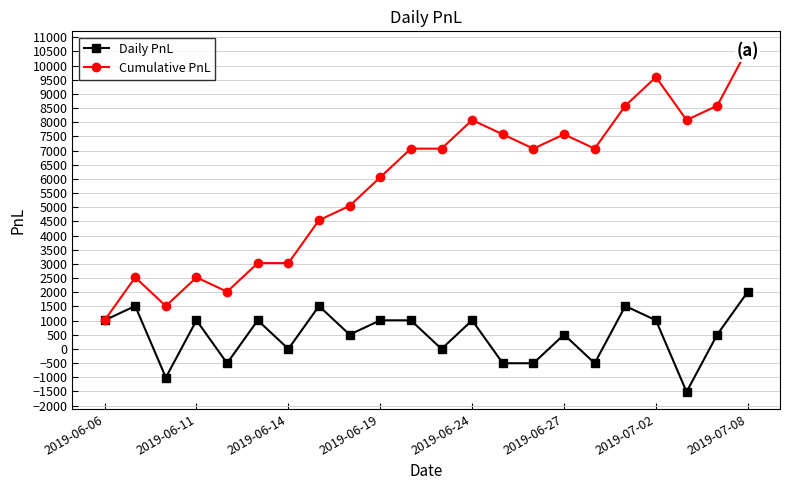

True or false: Cumulative PnL and Daily PnL cross at least once.

False